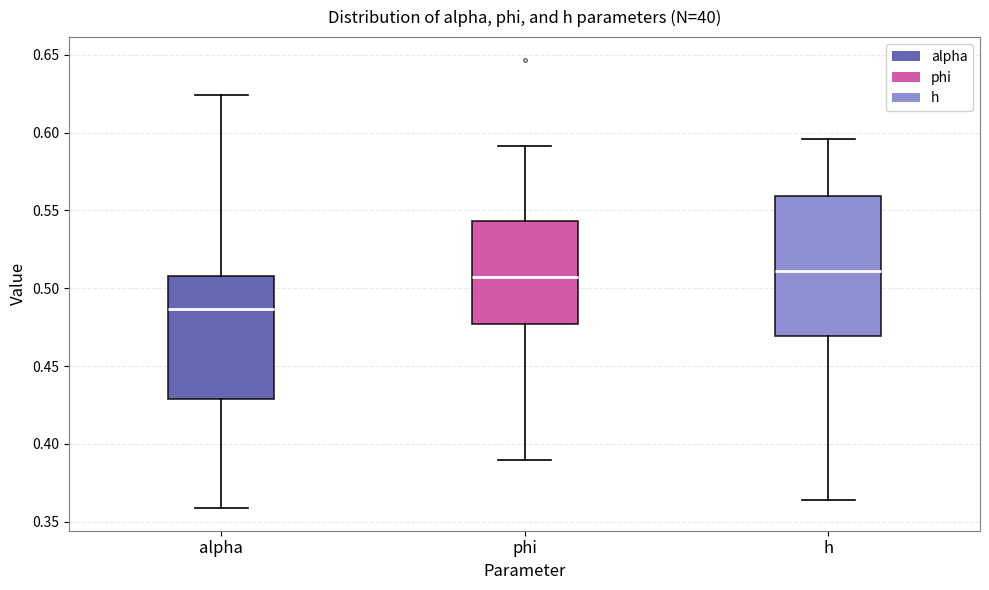

Which box is the tallest, from its lower edge to its upper edge?

h